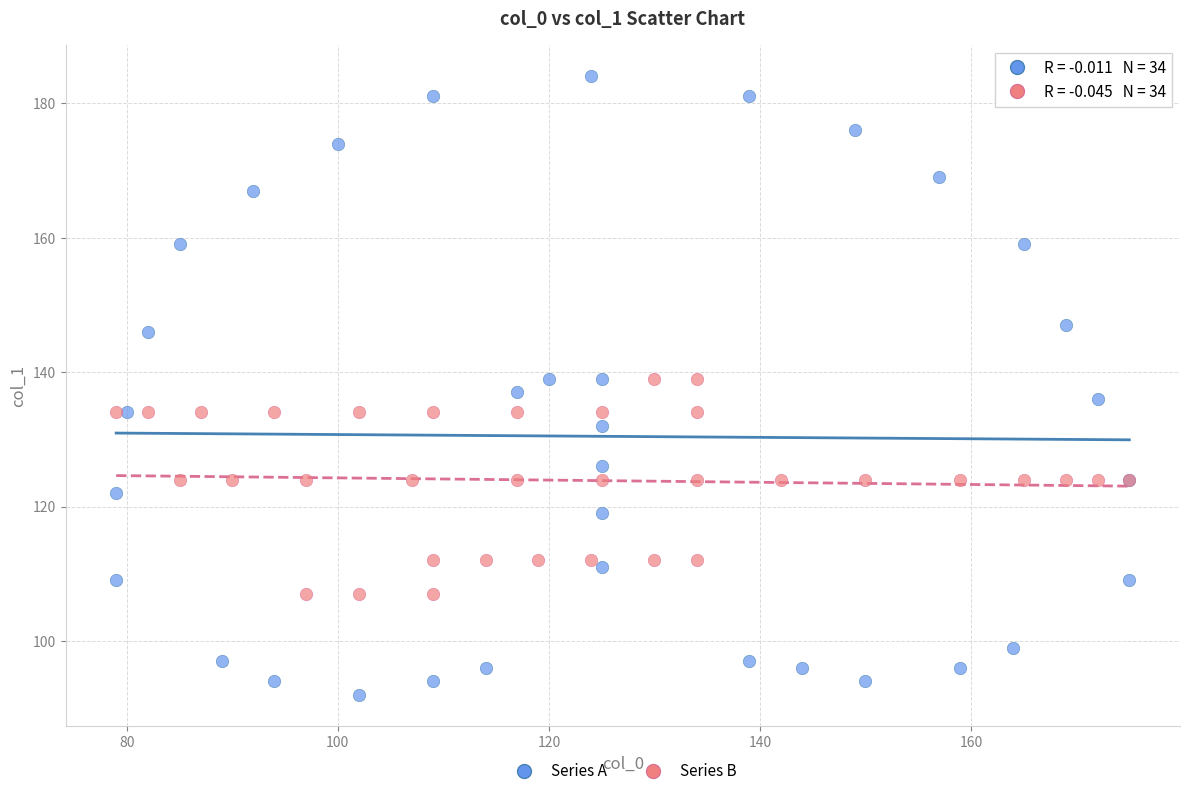

Which series has the widest spread of Y values?

Series A